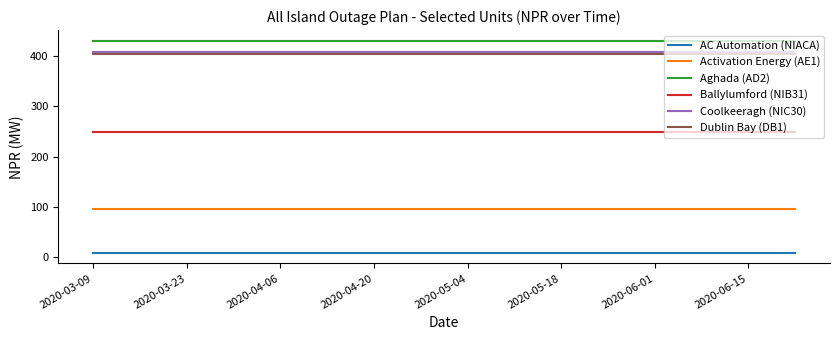

What is the average value of the Ballylumford (NIB31) series?

249